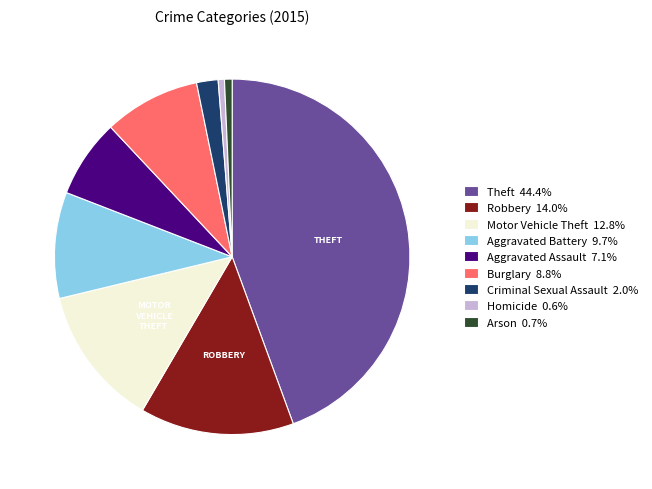

What is the ratio of the value at Burglary 8.8% to the value at Arson 0.7%?

12.6